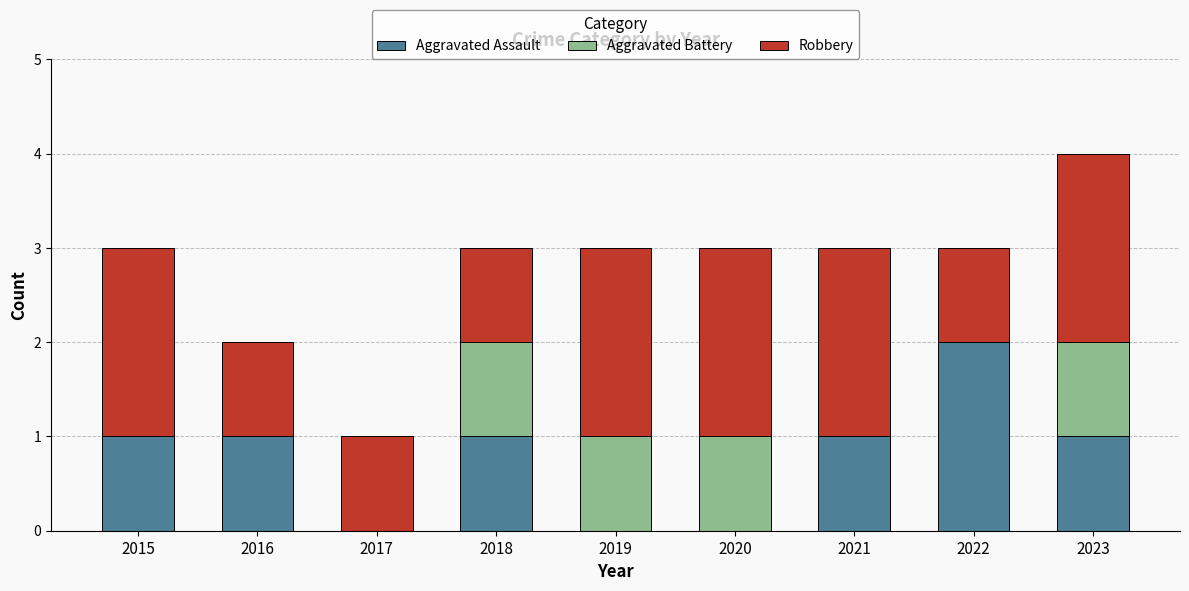

Is it true that Aggravated Assault equals -1 at 2019?

False